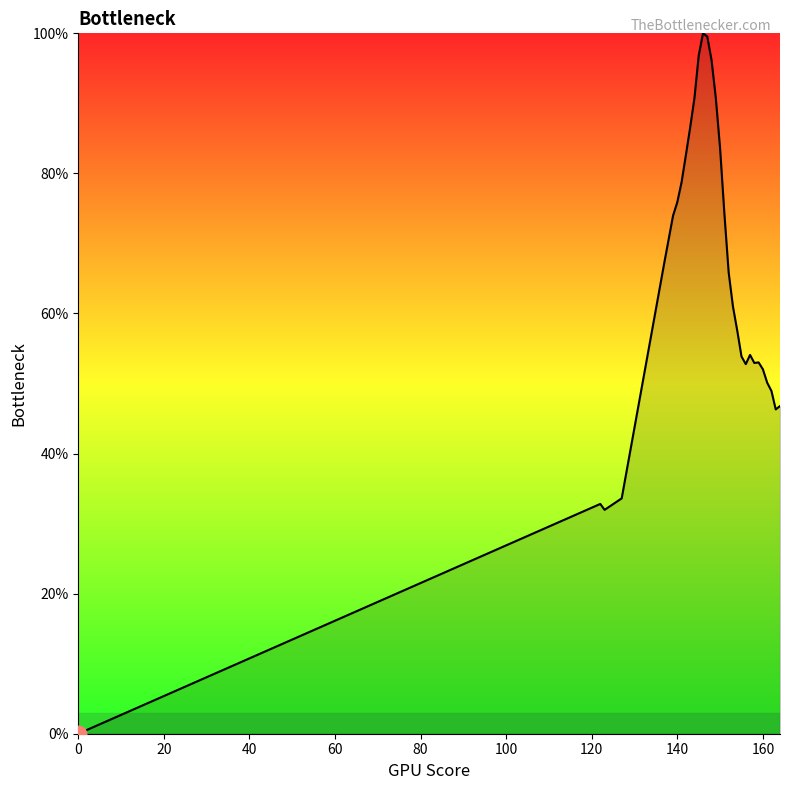

What is the greatest value displayed?

100.0